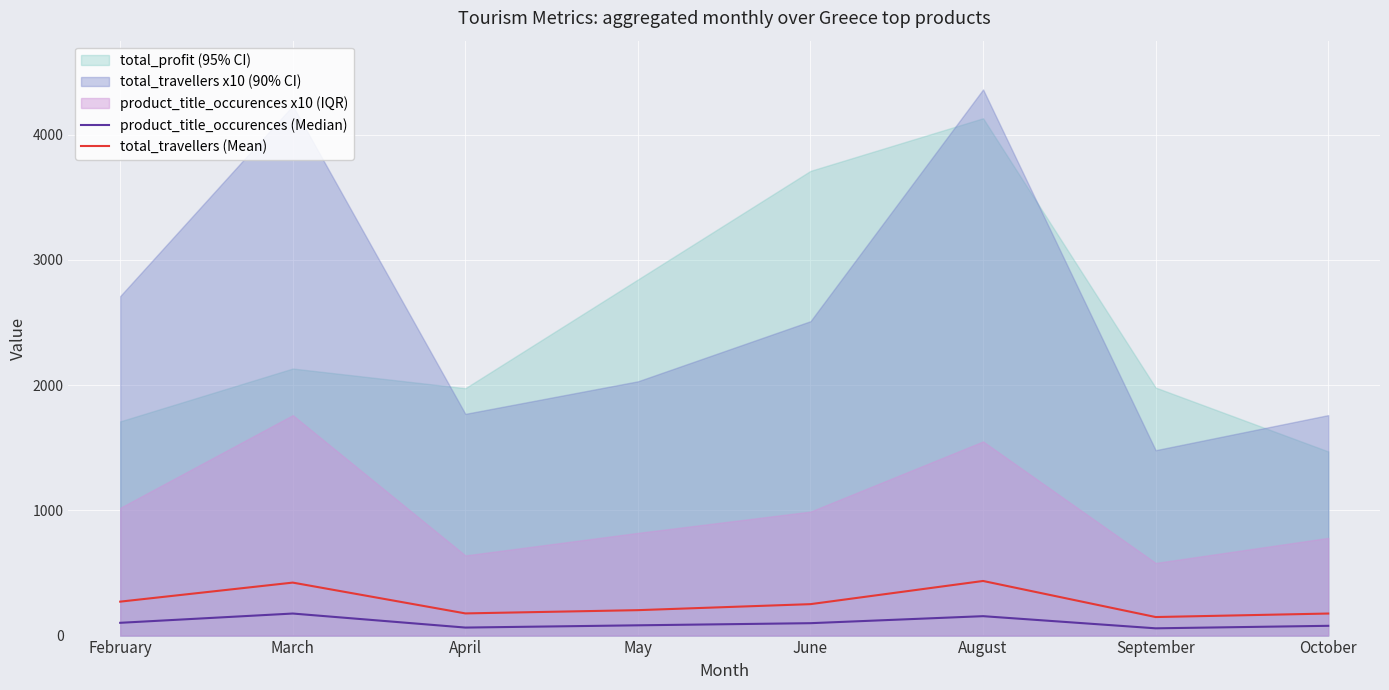

True or false: total_travellers (Mean) and product_title_occurences (Median) intersect in this chart.

False